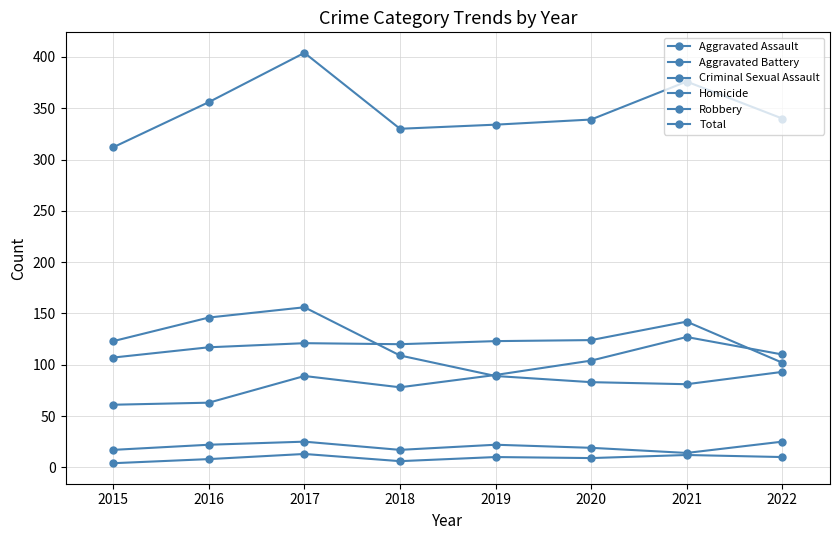

How many categories are shown in the chart?

8